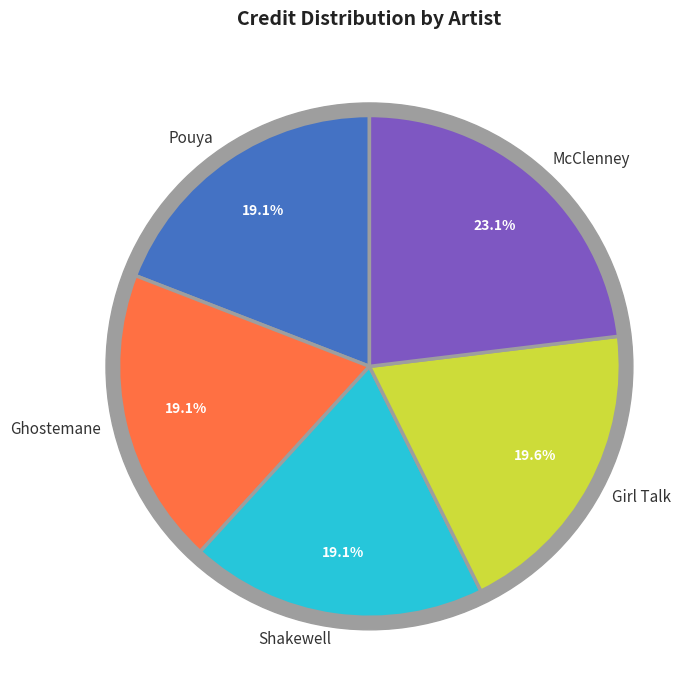

Does any single category account for the majority?

No